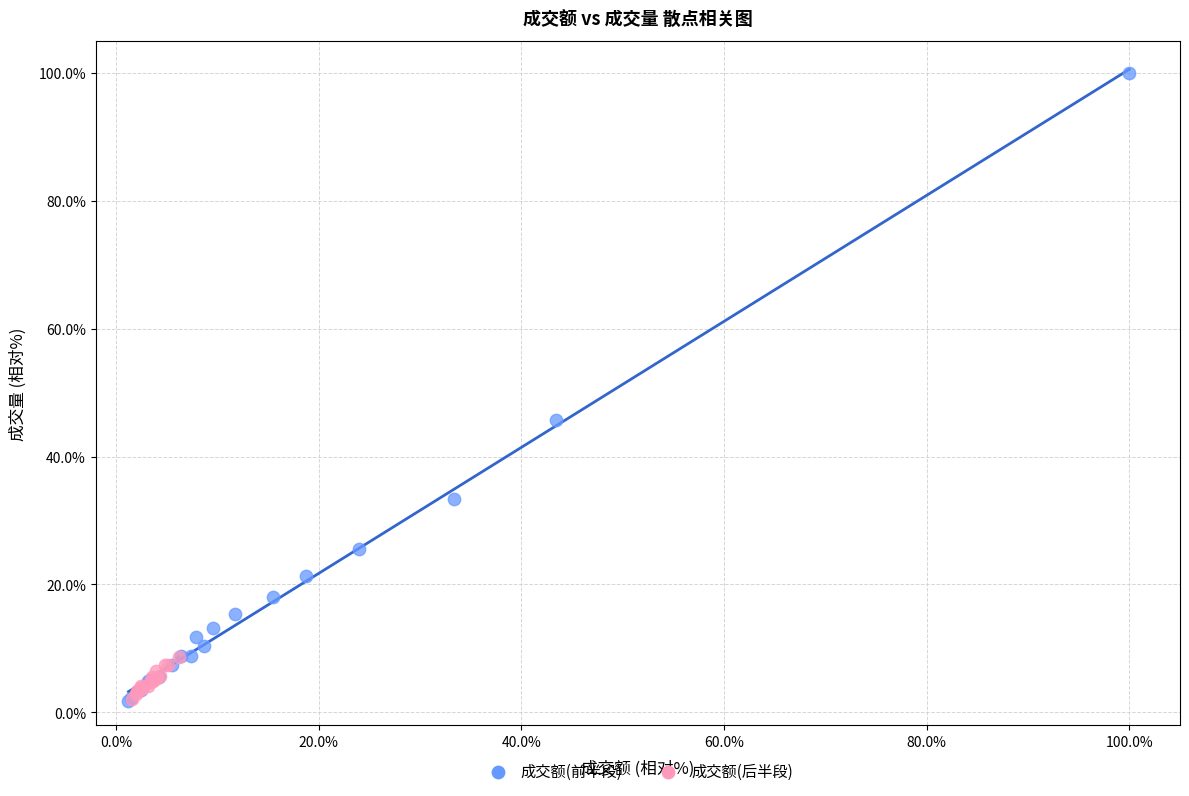

Which series contains the highest Y value?

成交额(前半段)